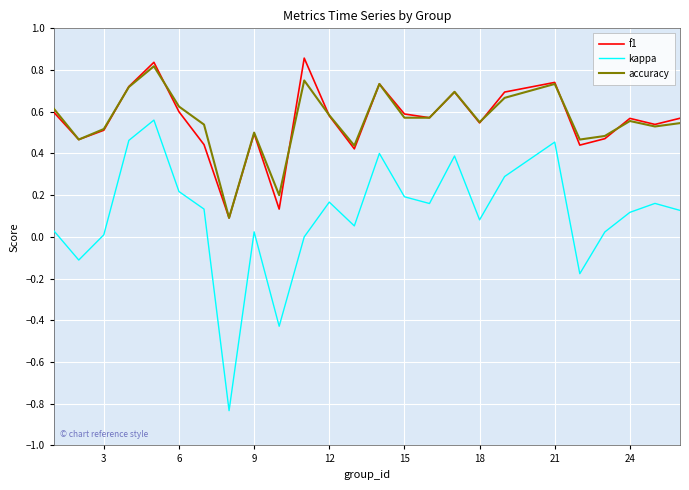

True or false: accuracy and kappa intersect in this chart.

False